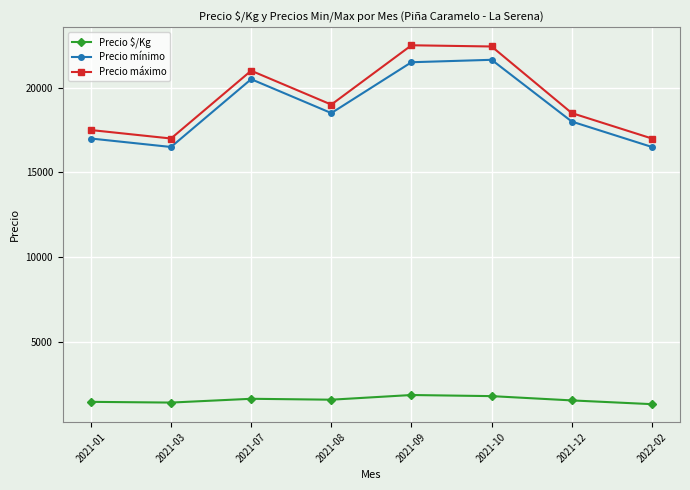

Between 2021-01 and 2021-10, which series saw the biggest shift?

Precio máximo